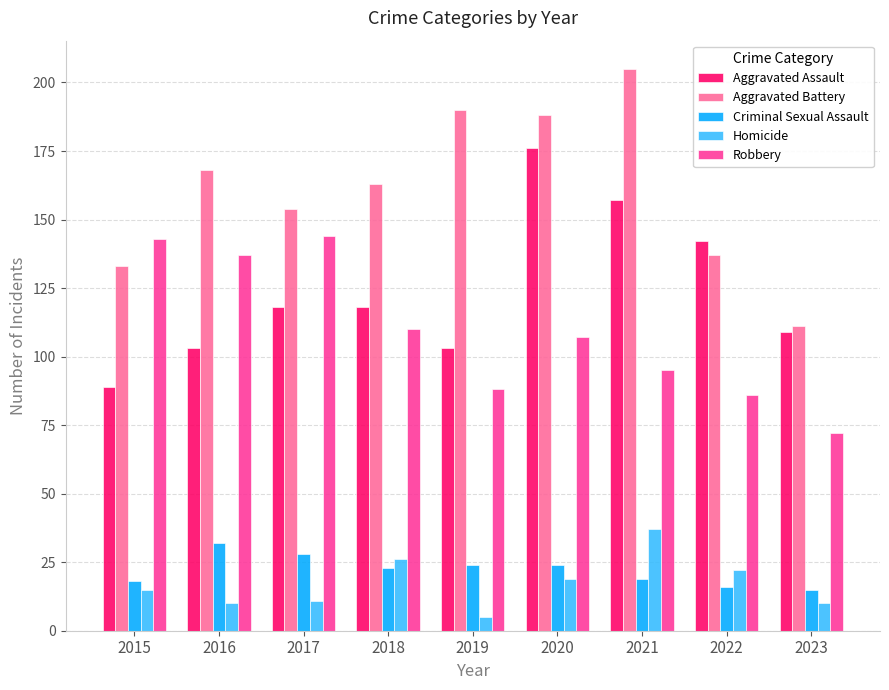

Is it true that Criminal Sexual Assault equals 28 at 2017?

True